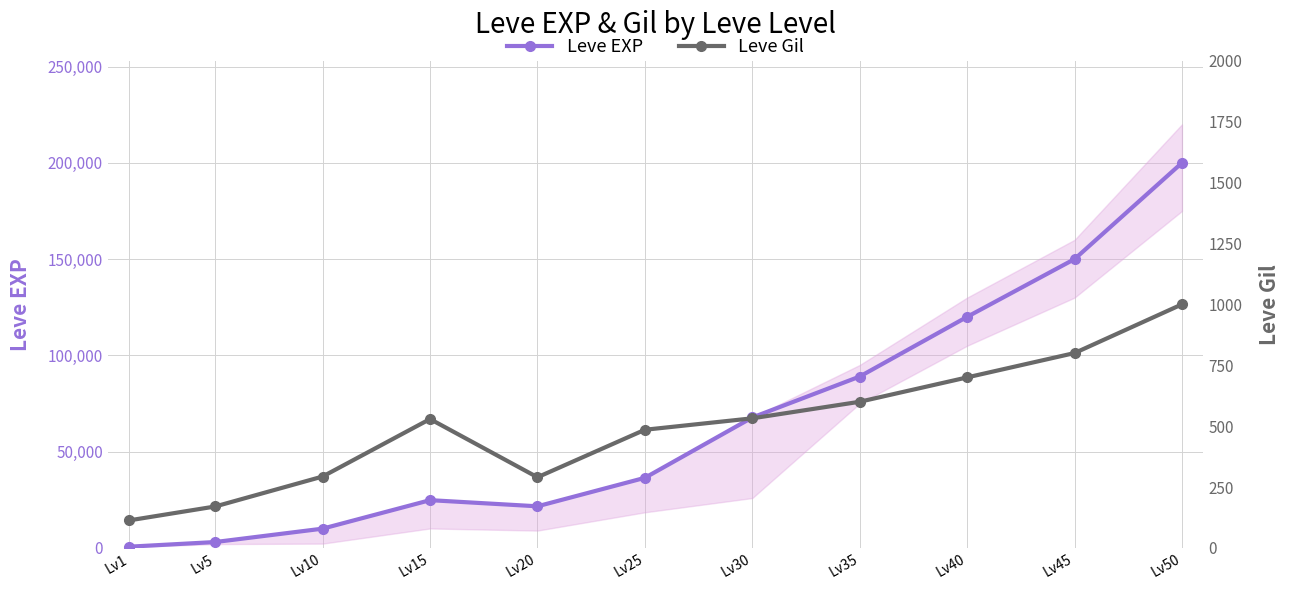

True or false: Leve EXP has more than 2 points higher than both neighbors.

False